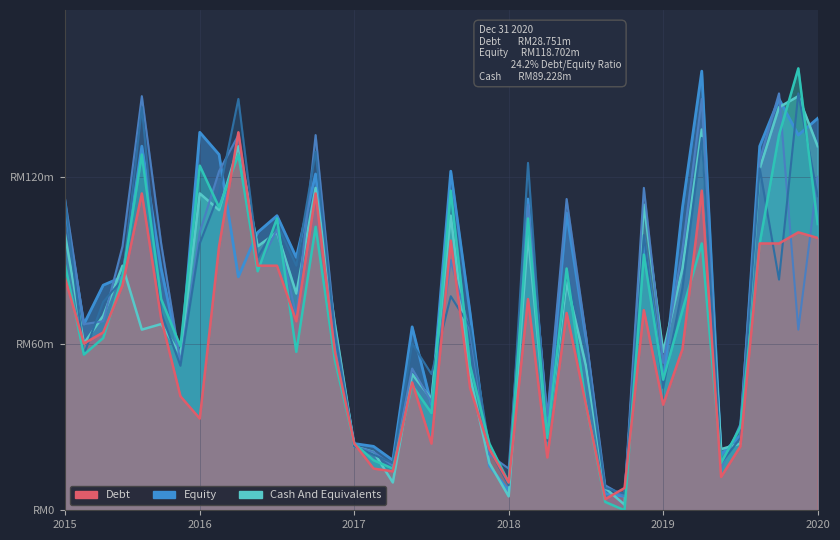

True or false: col_37 has a value of 236 at 4.

False